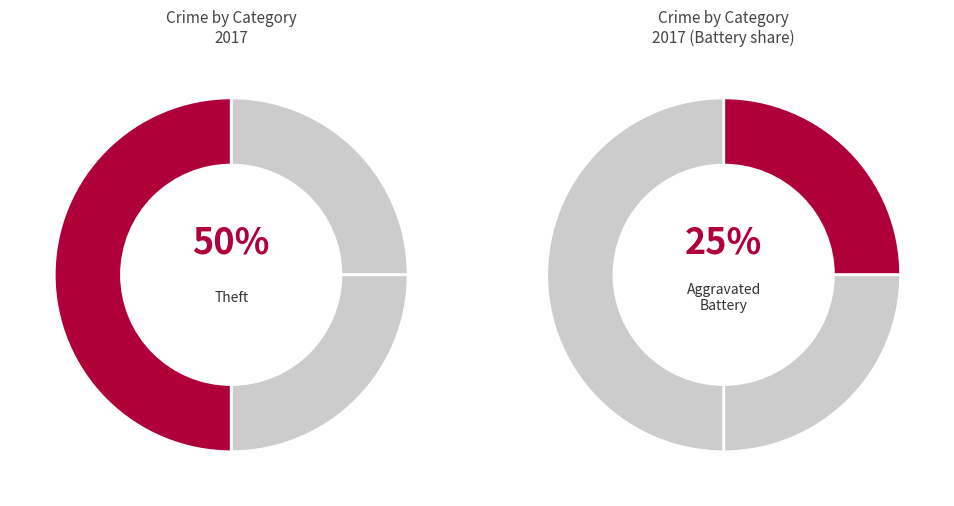

Rank the categories by value from lowest to highest.

Aggravated Assault, Aggravated Battery, Robbery, Theft